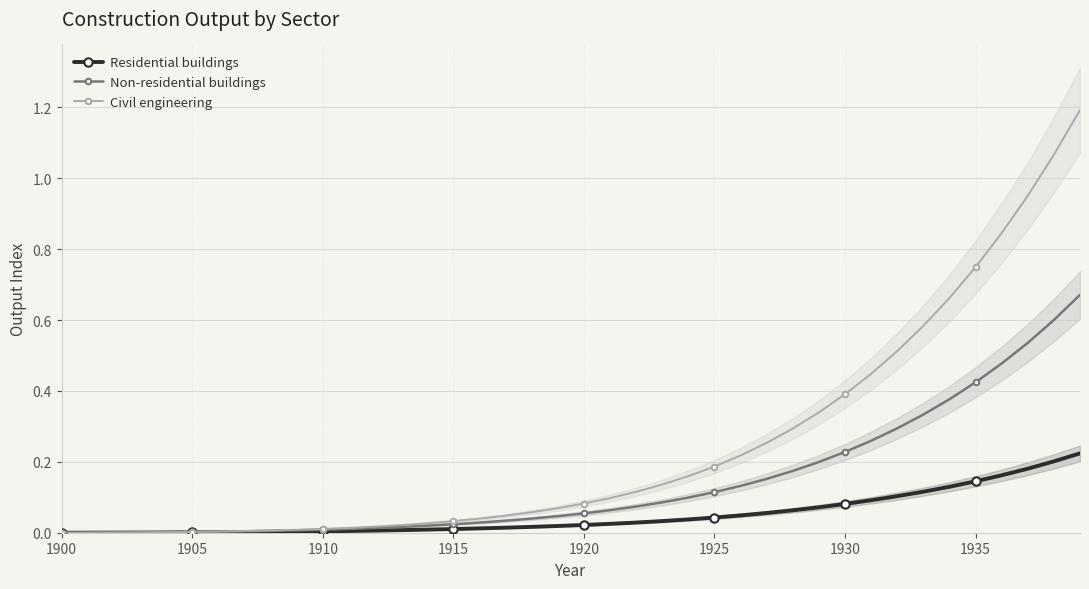

Rank the series at 1920 from lowest to highest value.

Residential buildings, Non-residential buildings, Civil engineering